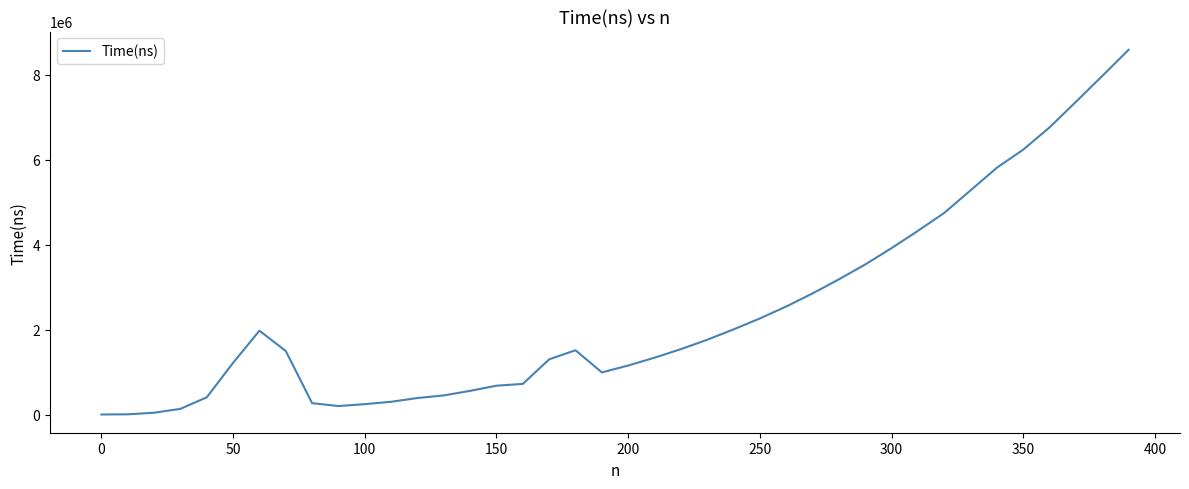

How many categories are shown in the chart?

40